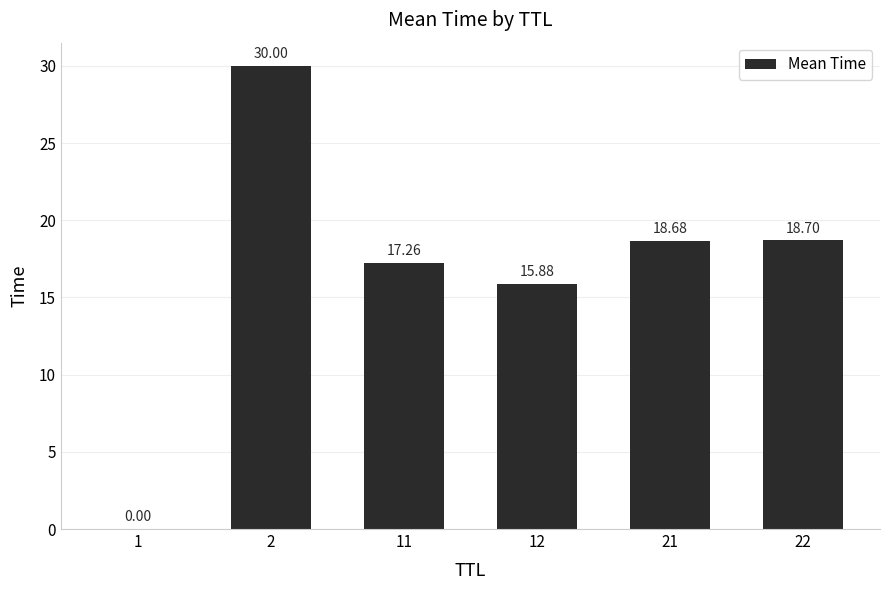

Which category has the highest value across all series?

2